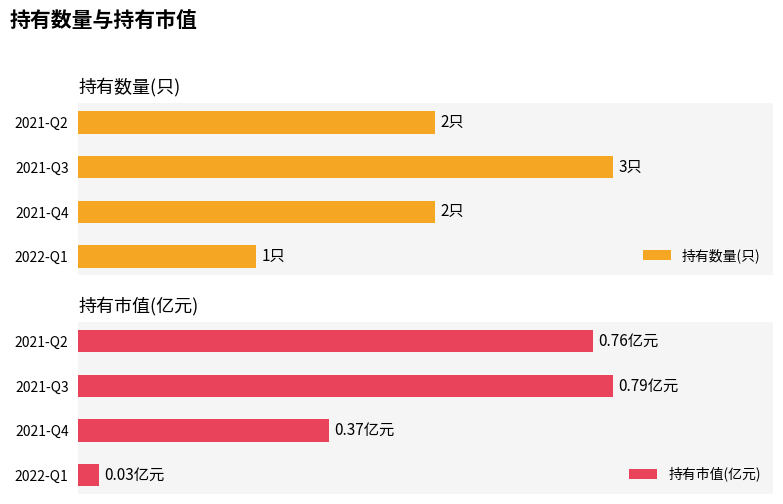

How many distinct data groups are displayed?

2